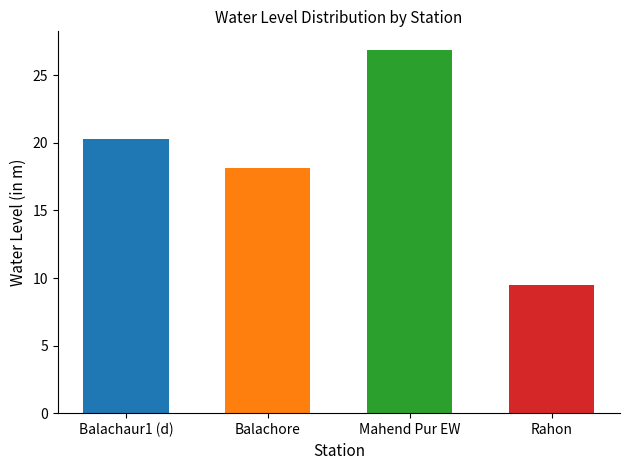

True or false: the data shows 3.5 at Rahon.

False